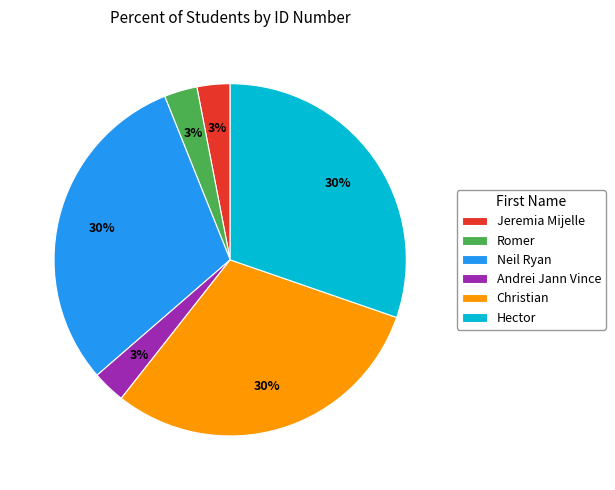

Count the number of slices in the pie.

6